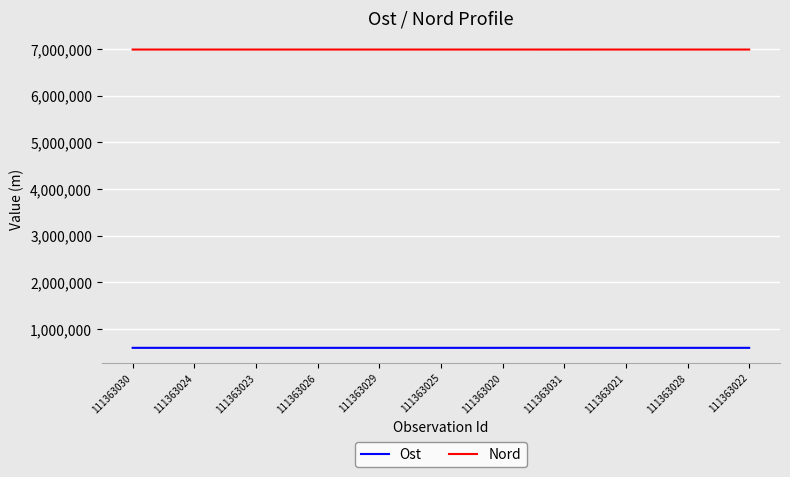

True or false: Ost and Nord cross at least once.

False